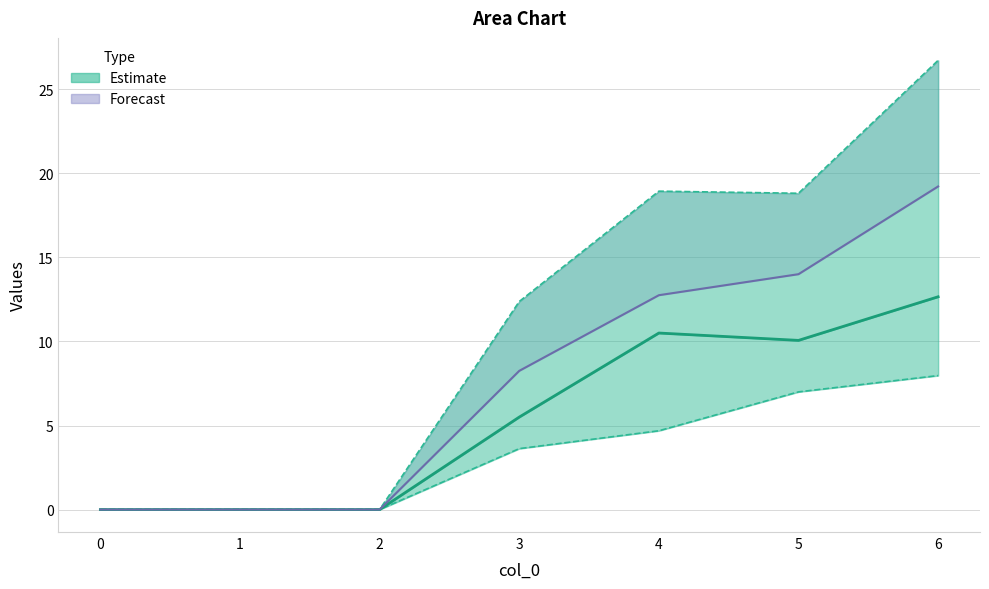

What is the total value across all series at 3?

29.8